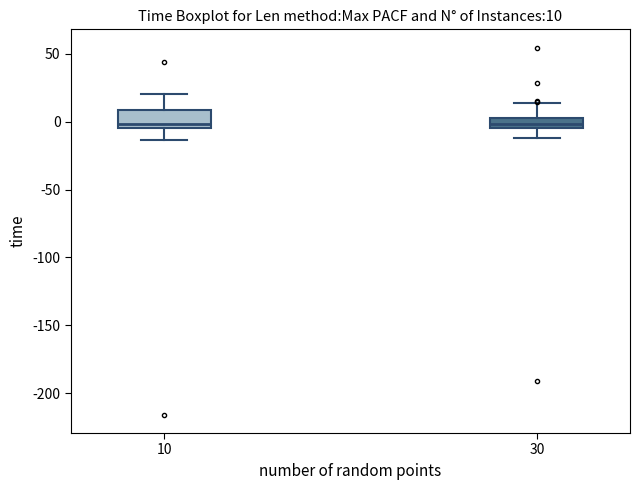

Comparing the boxes themselves (not the whiskers), which one is the tallest?

10